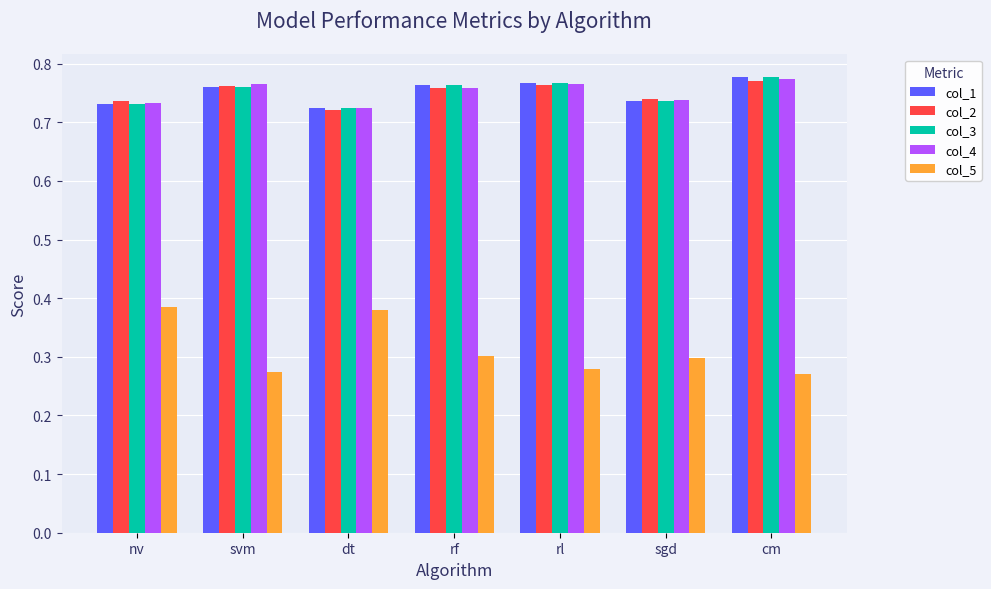

What is the sum of the col_4 values at nv and cm?

1.5